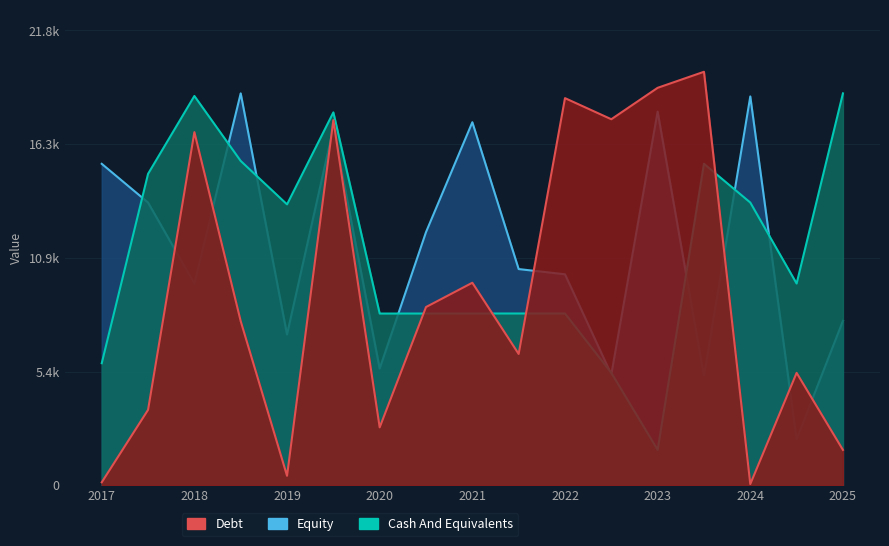

What is the greatest value displayed?

19801